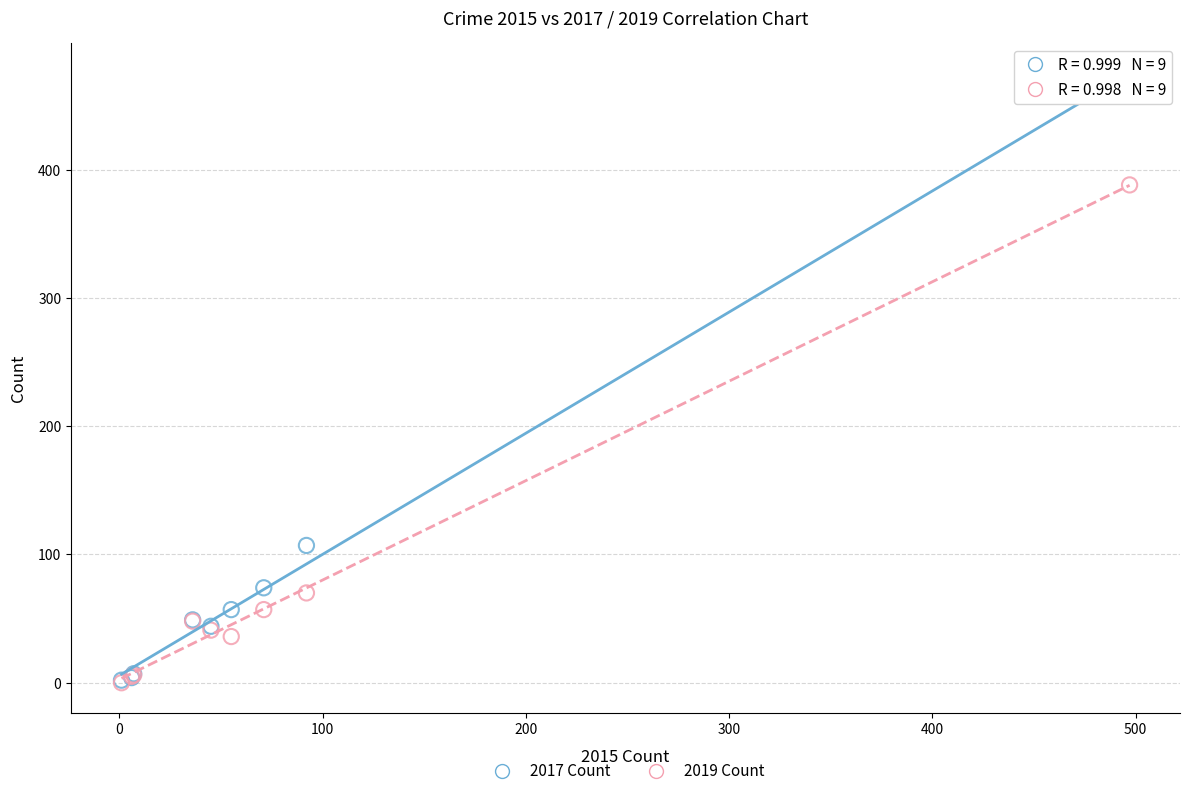

Which series has the widest spread of Y values?

2017 Count